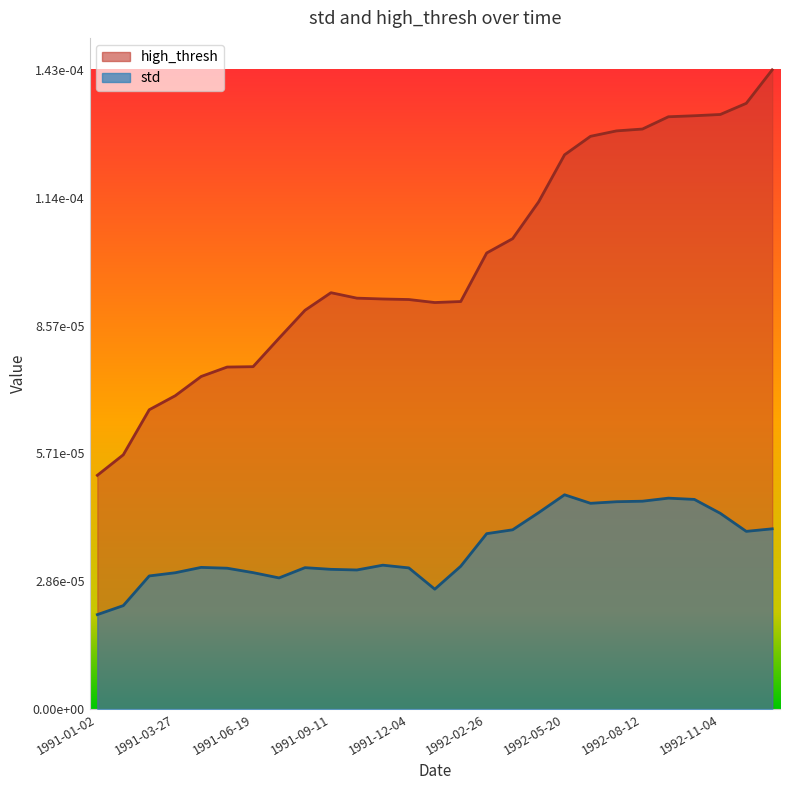

What are all the series names shown in the legend?

high_thresh, std